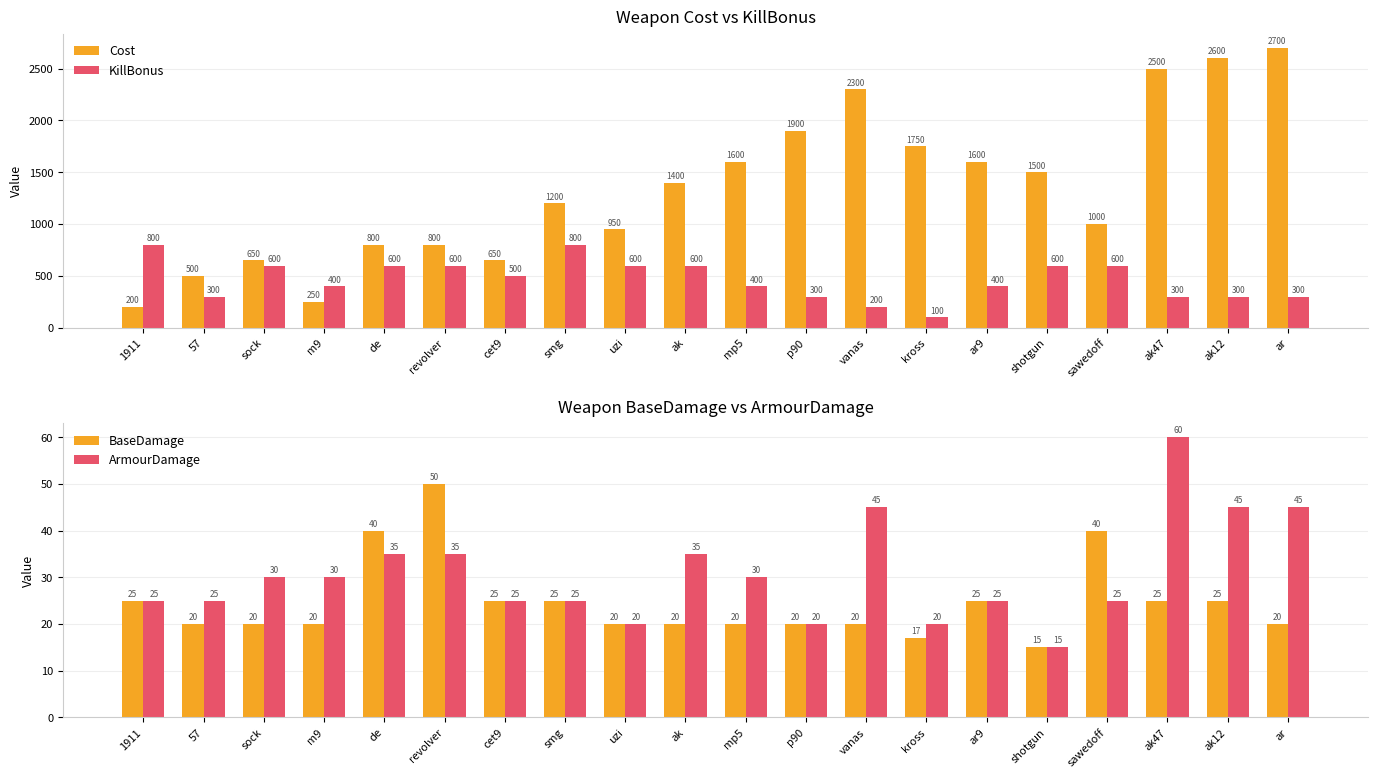

What is the value of the BaseDamage bar at the 6th from the left?

50